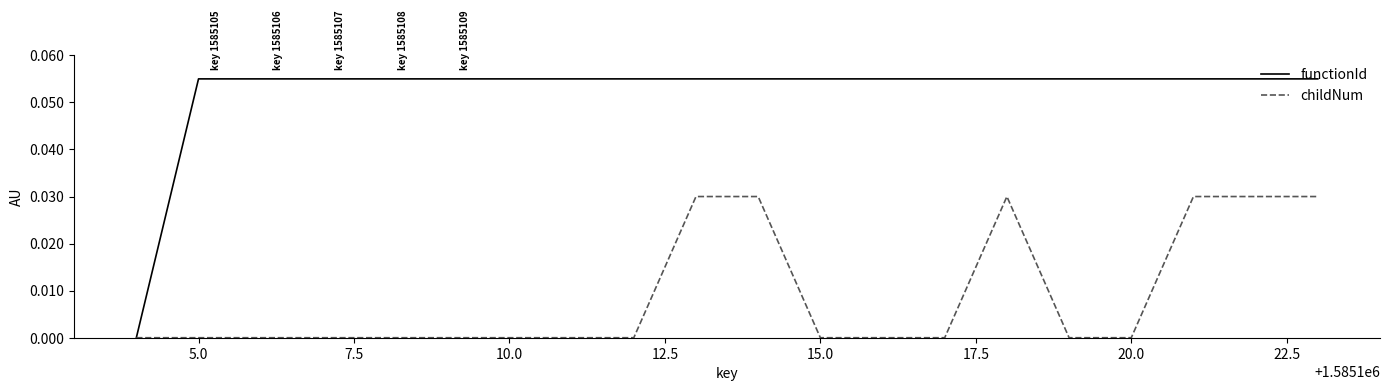

What are all the series names shown in the legend?

functionId, childNum